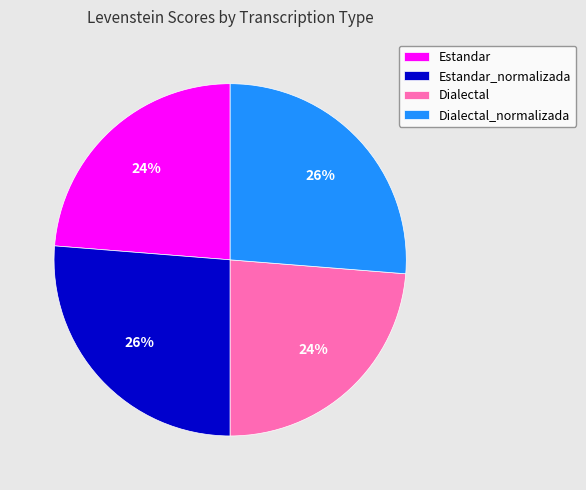

To the nearest percent, what portion does Estandar_normalizada represent?

26%